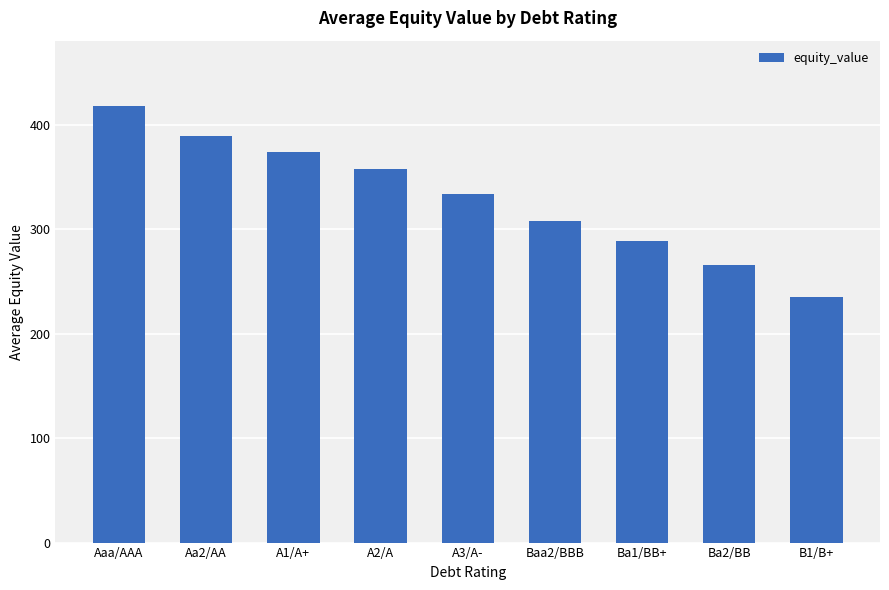

Approximately how many times larger is the value at Aa2/AA compared to A1/A+?

1.0